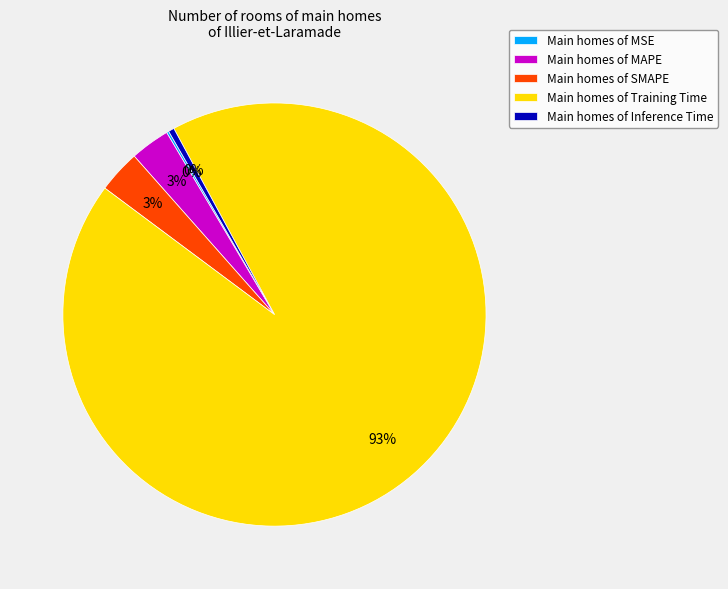

Which slice represents more than half of the pie?

Main homes of Training Time